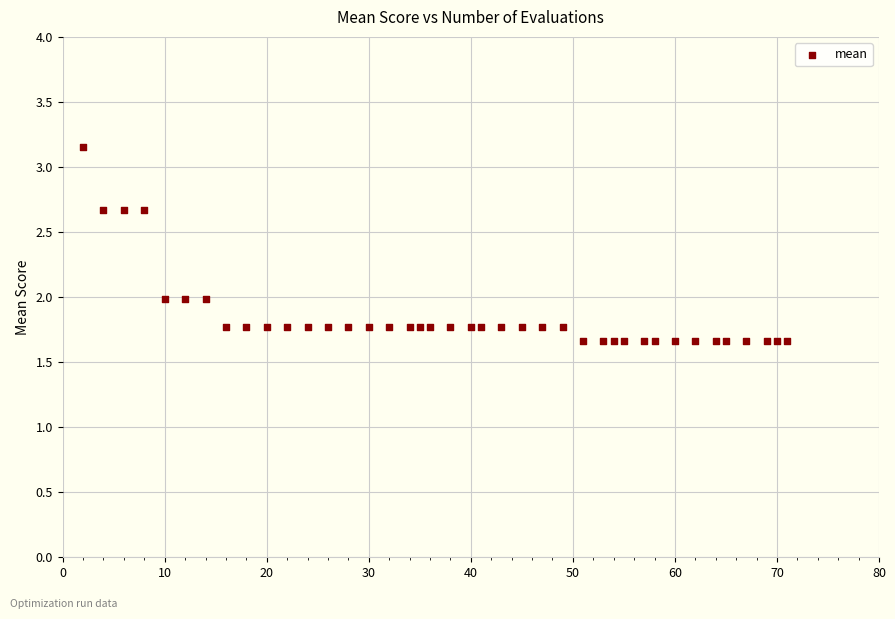

What is the range of X values (max minus min)?

69.0